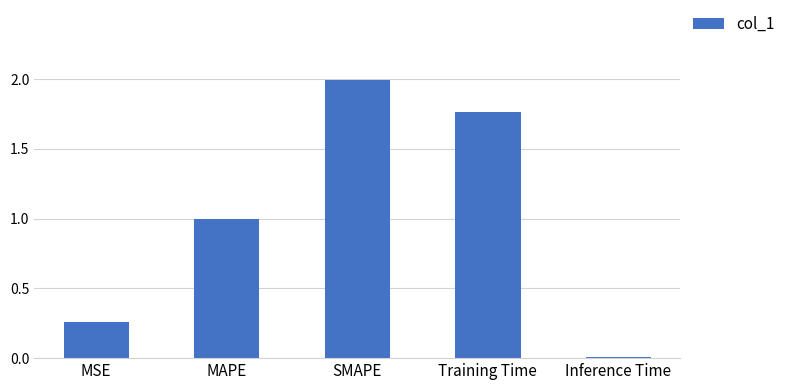

The value at MAPE is 0.4. True or false?

False